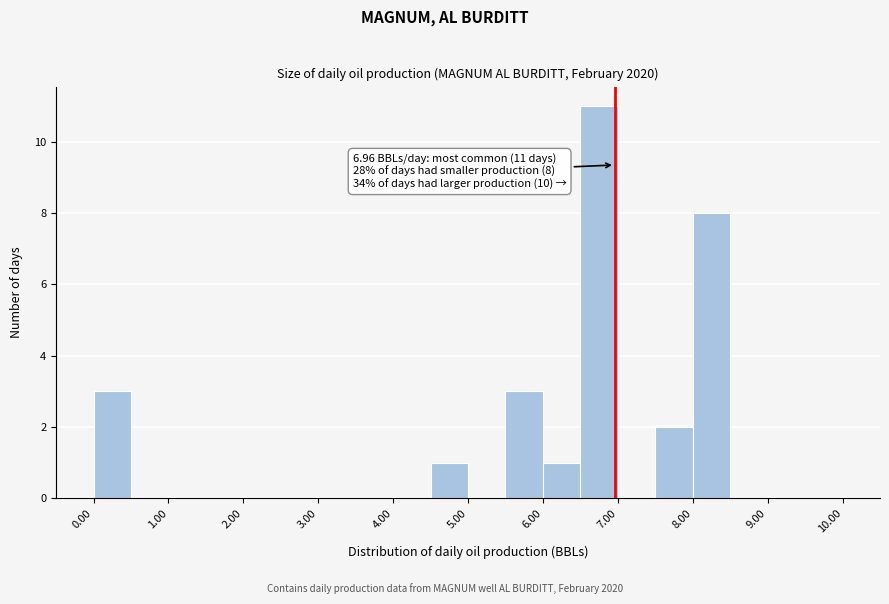

Over which range of the x-axis is the bar tallest?

6.5 to 7.0